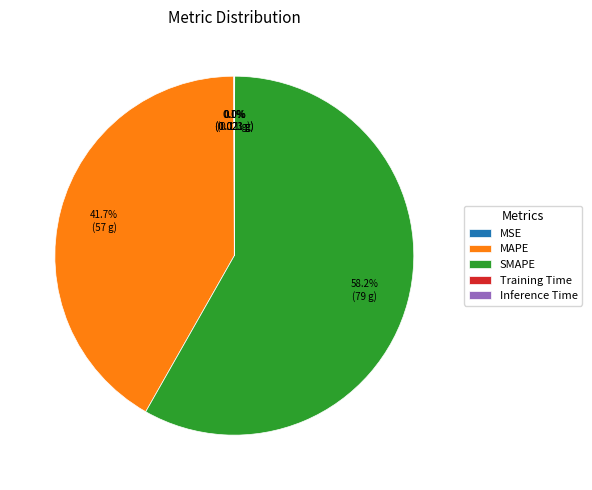

To the nearest percent, what is the difference between the largest and smallest slice percentages?

58%